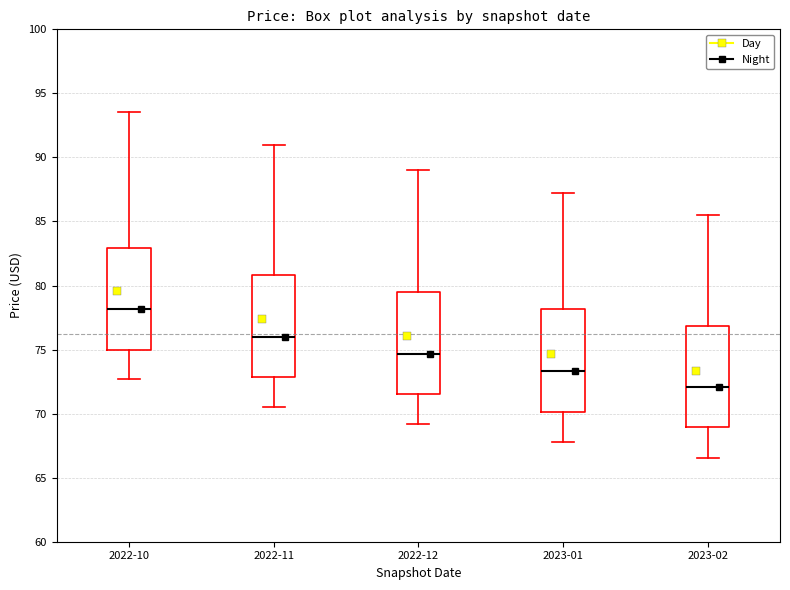

Reading left to right, read every box against the y-axis: the position of its median line, the range the box covers, and the ends of its whiskers. The values are not printed on the chart, so give them approximately, as read against the axis.

2022-10: median 78.0, box 75.0 to 83.0, whiskers 72.5 to 93.5
2022-11: median 76.0, box 73.0 to 81.0, whiskers 70.5 to 91.0
2022-12: median 74.5, box 71.5 to 79.5, whiskers 69.0 to 89.0
2023-01: median 73.5, box 70.0 to 78.0, whiskers 68.0 to 87.0
2023-02: median 72.0, box 69.0 to 77.0, whiskers 66.5 to 85.5